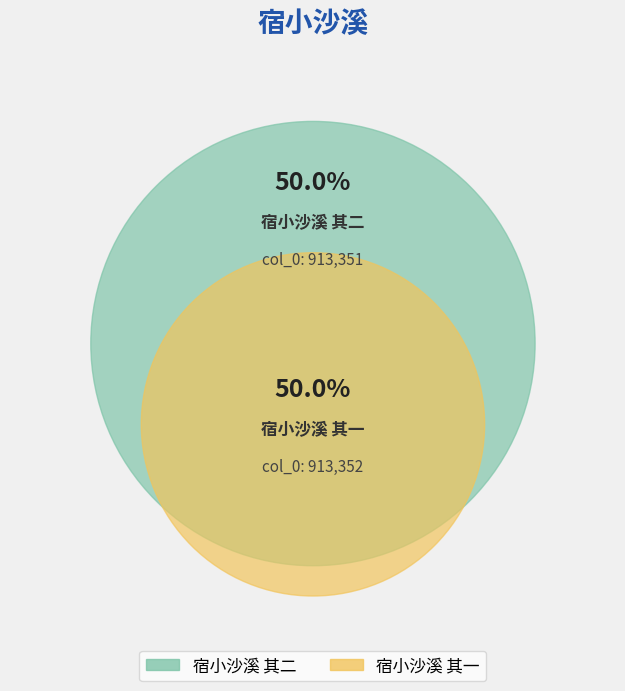

Is there any slice that represents more than half of the pie?

Yes